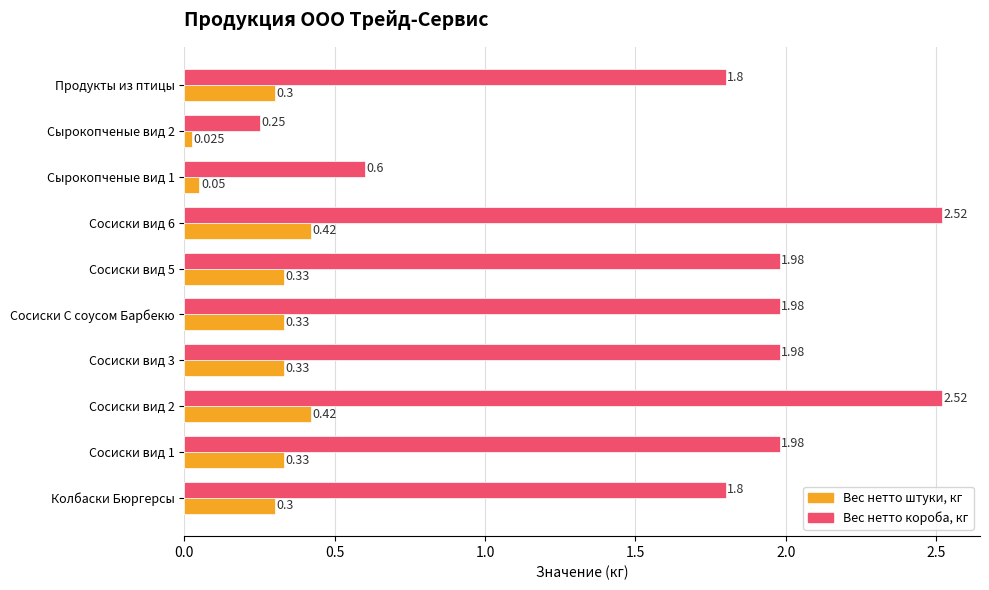

List the series in order of their peak value, lowest first.

Вес нетто штуки, кг, Вес нетто короба, кг